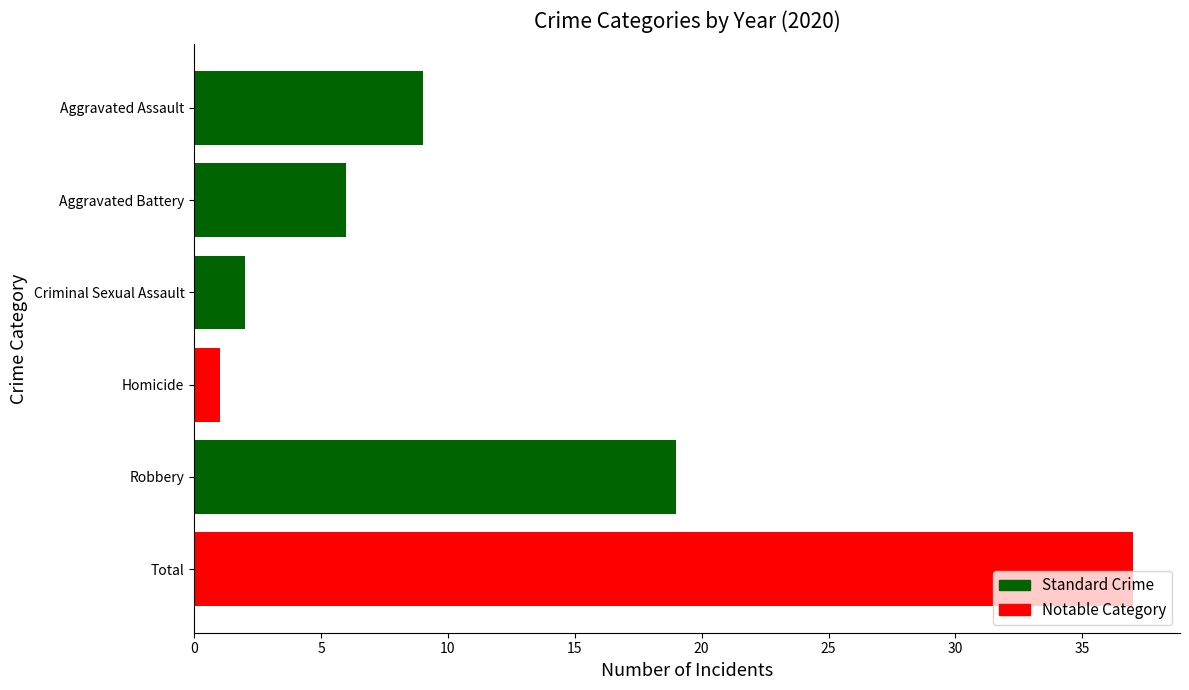

What is the value of the 4th bar from the top?

1